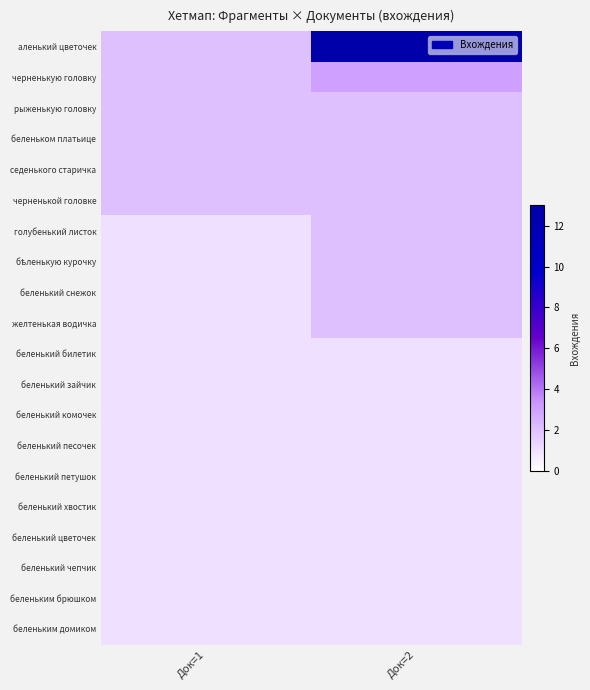

Which has a higher value, Док=1 or Док=2?

Док=2